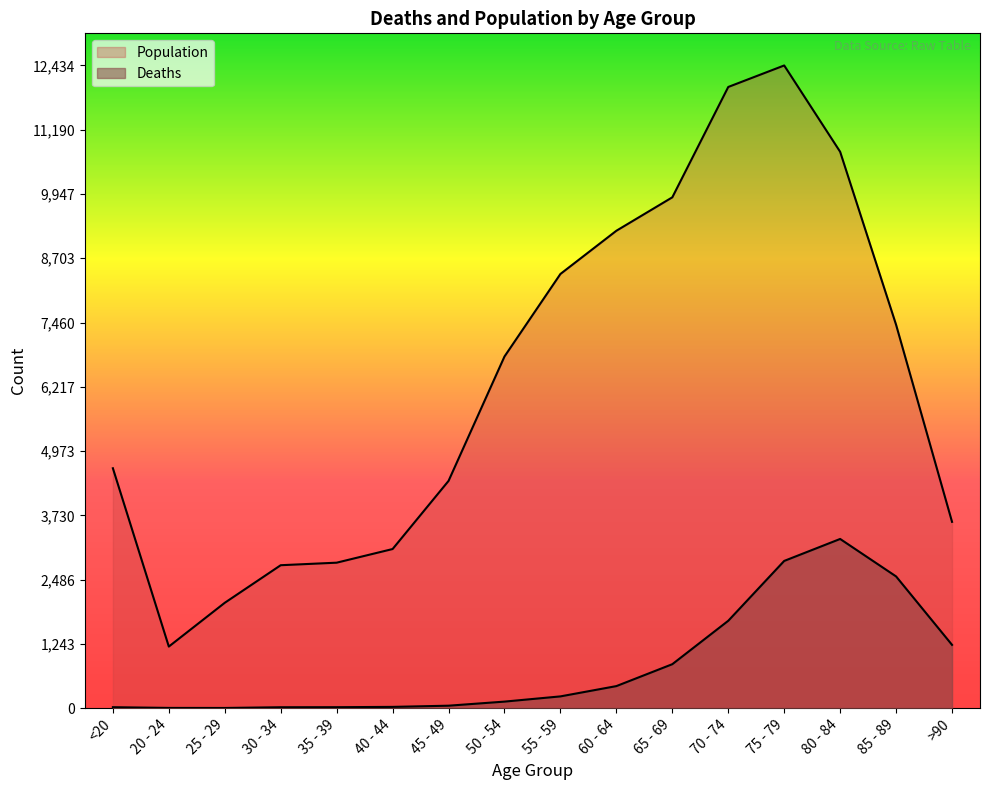

Which series changed the most between 65 - 69 and 70 - 74?

Population